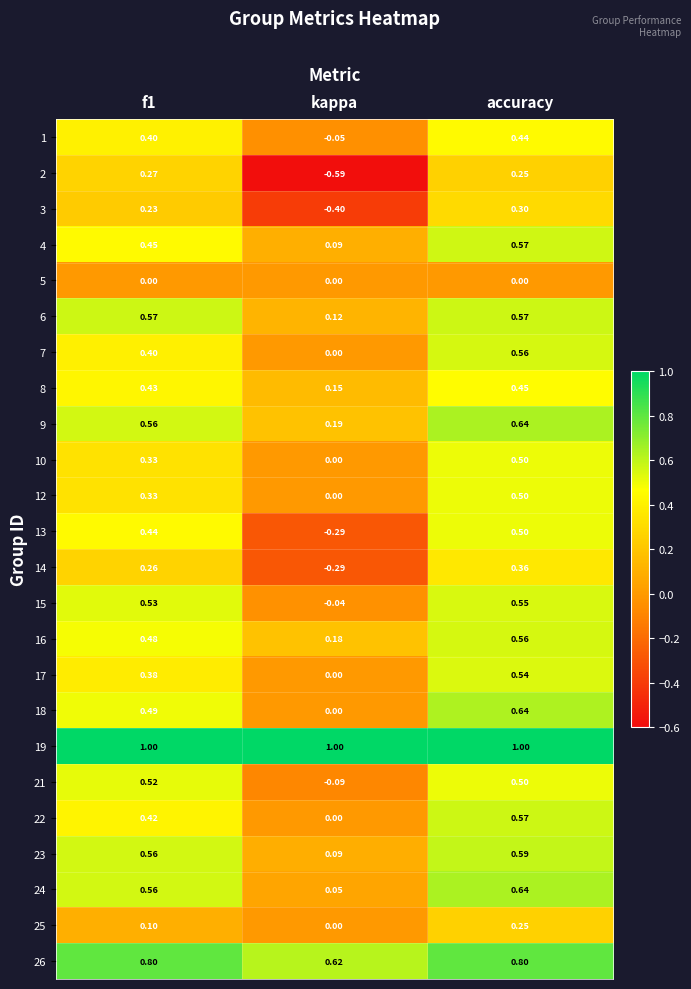

At which category is the sum across all series the highest?

accuracy